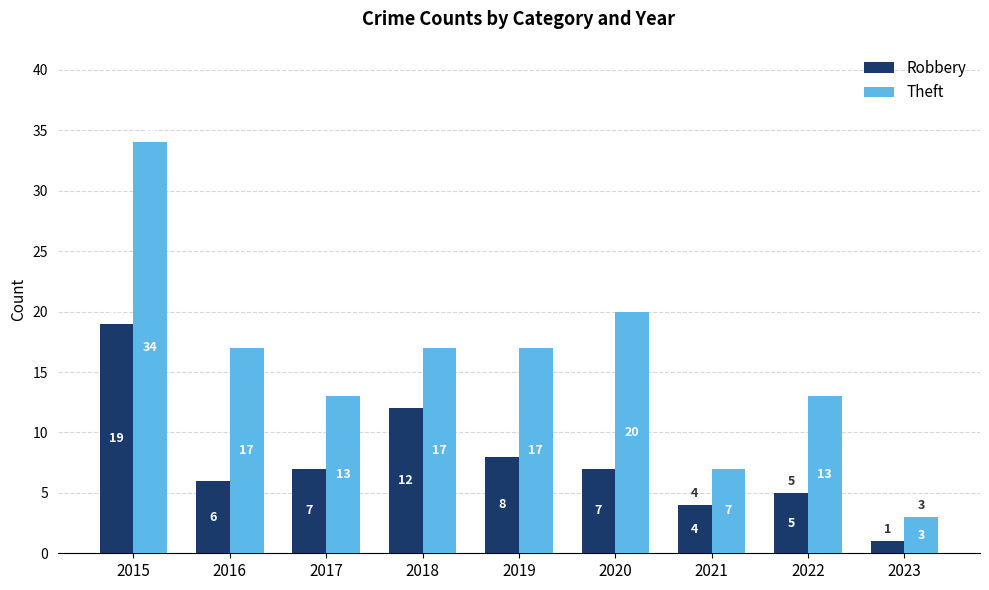

At which label does Theft reach its minimum?

2023